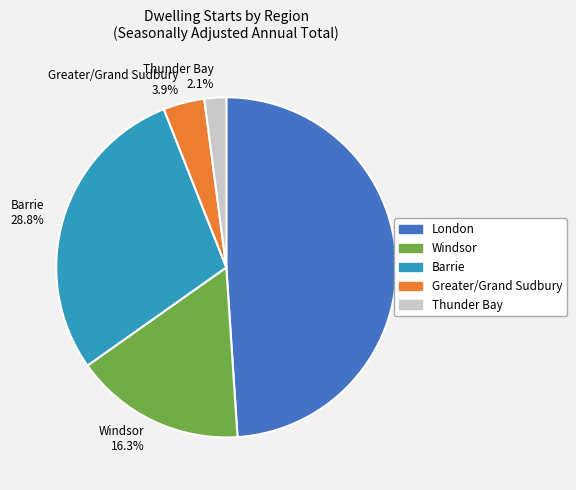

What is the smallest slice in the pie chart?

Thunder Bay 2.1%